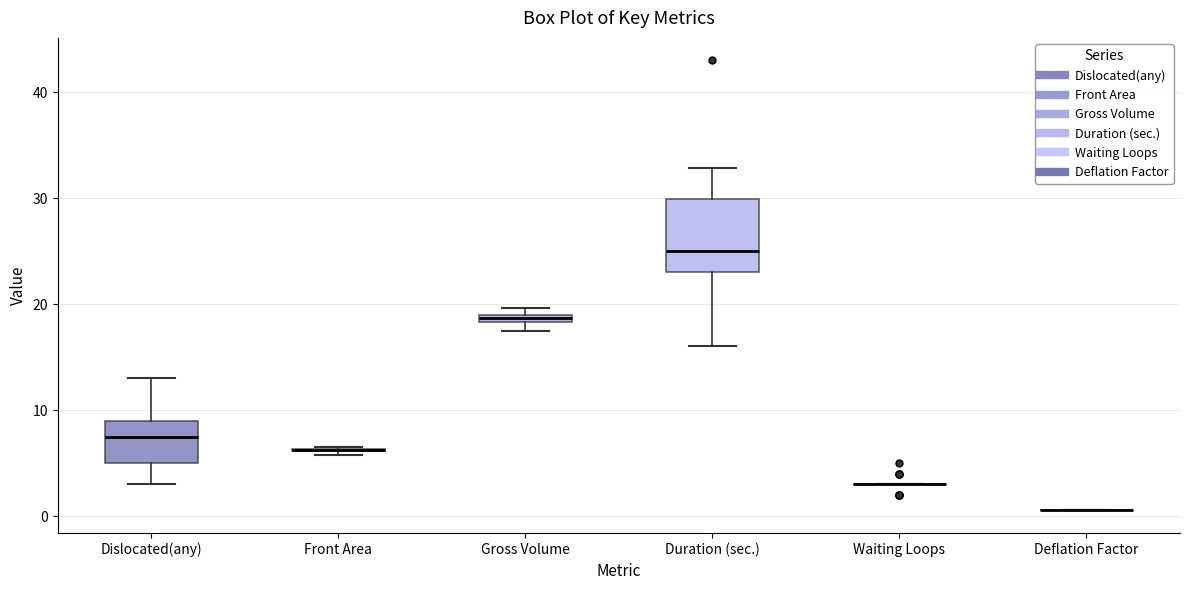

Which box is the tallest, from its lower edge to its upper edge?

Duration (sec.)